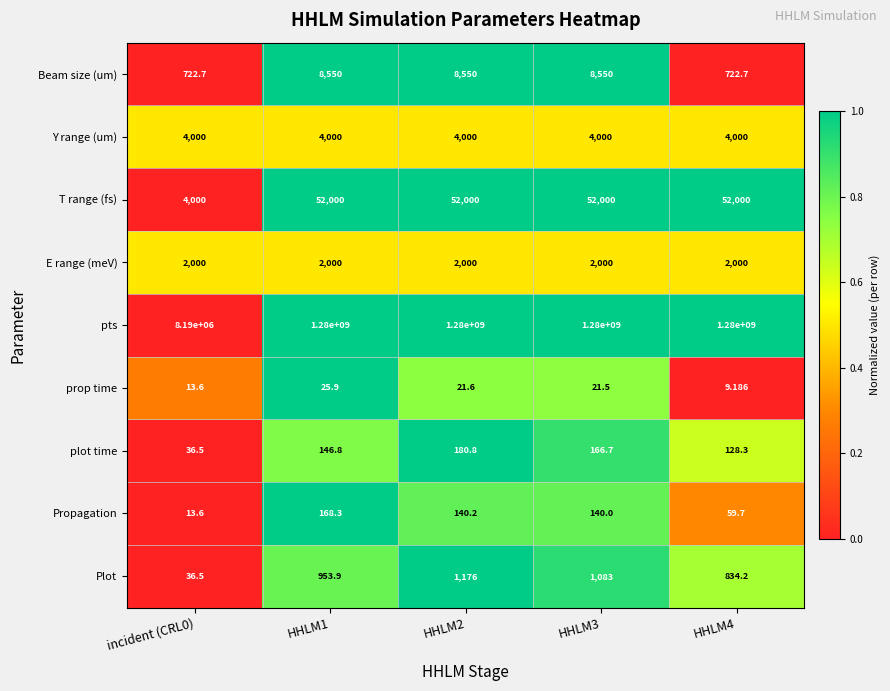

Which series has the largest total across all categories?

pts